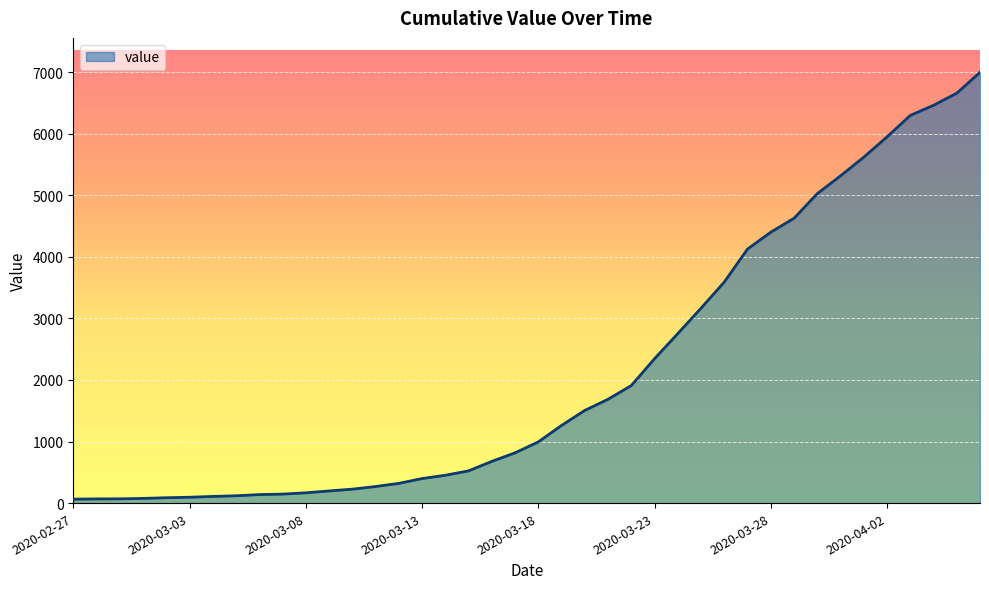

What is the difference between the maximum and minimum values?

6931